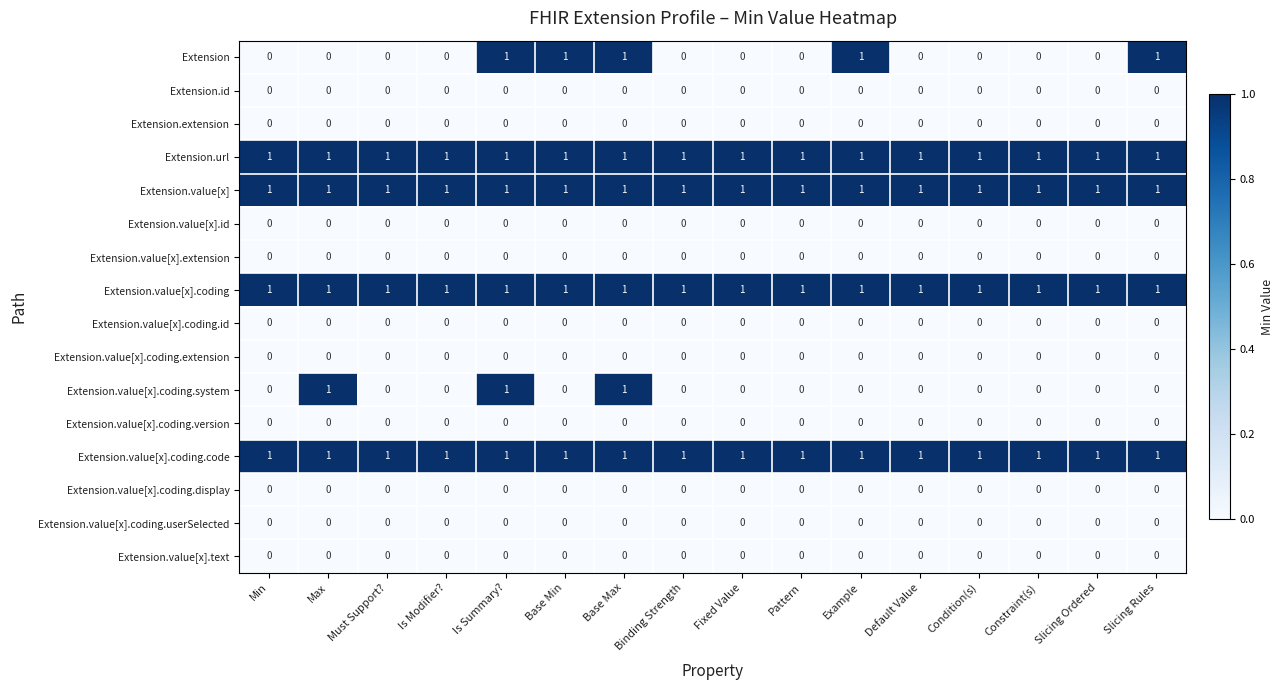

True or false: Extension has a value of 0 at Example.

False